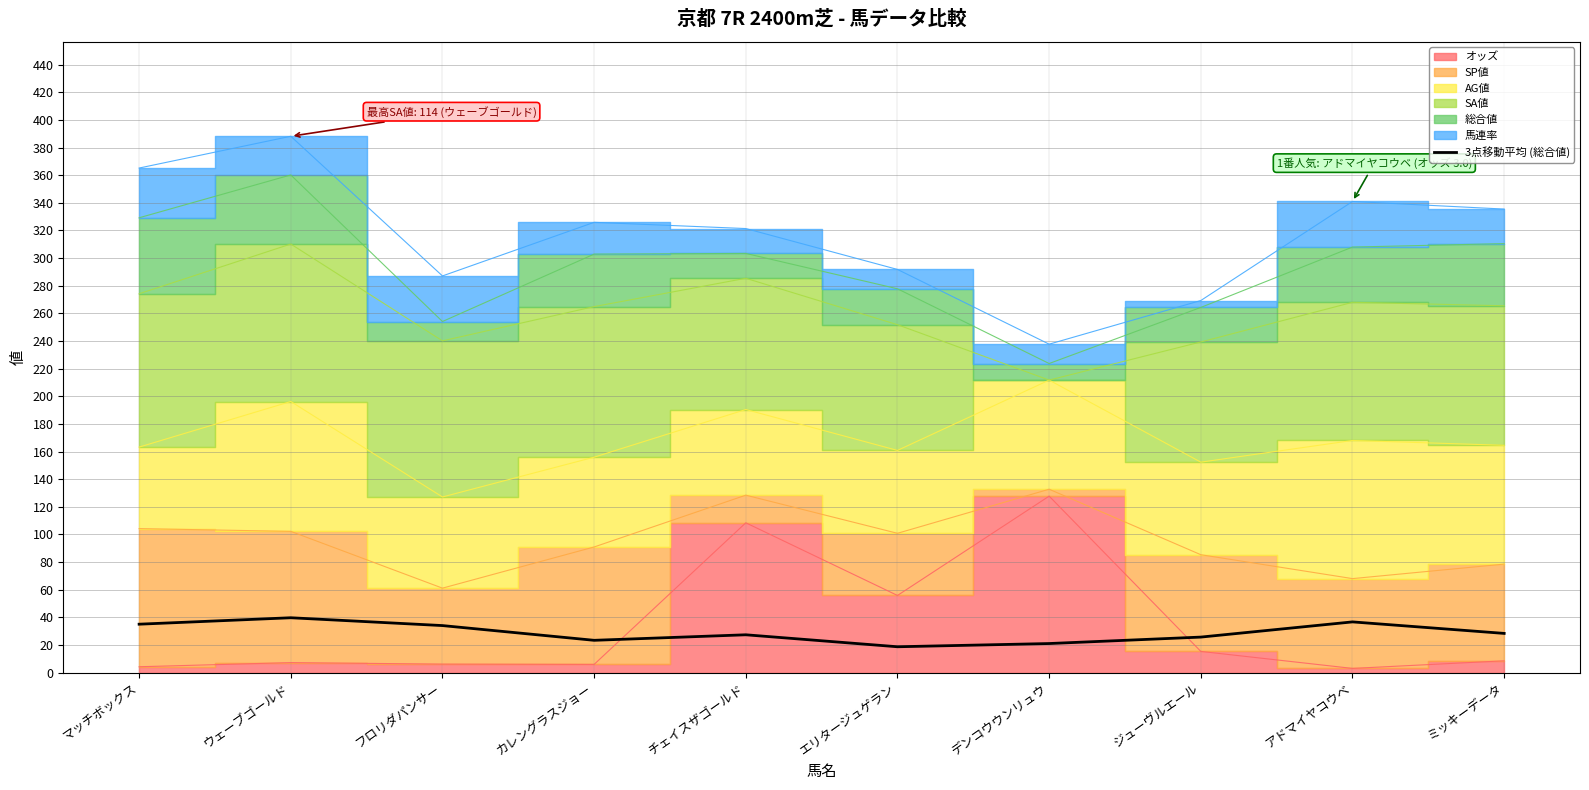

Read the value at マッチボックス.

35.0